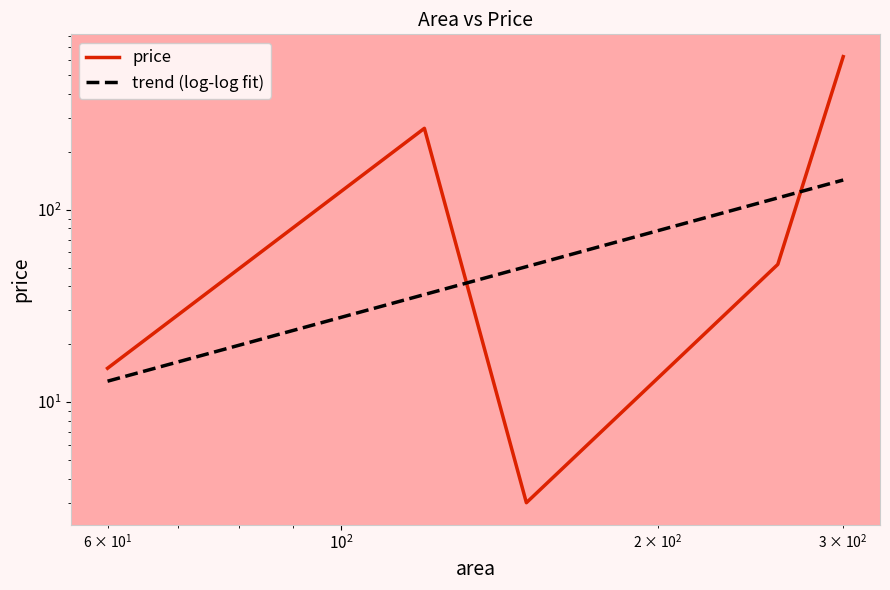

The chart shows a value of 456 at 120. True or false?

False